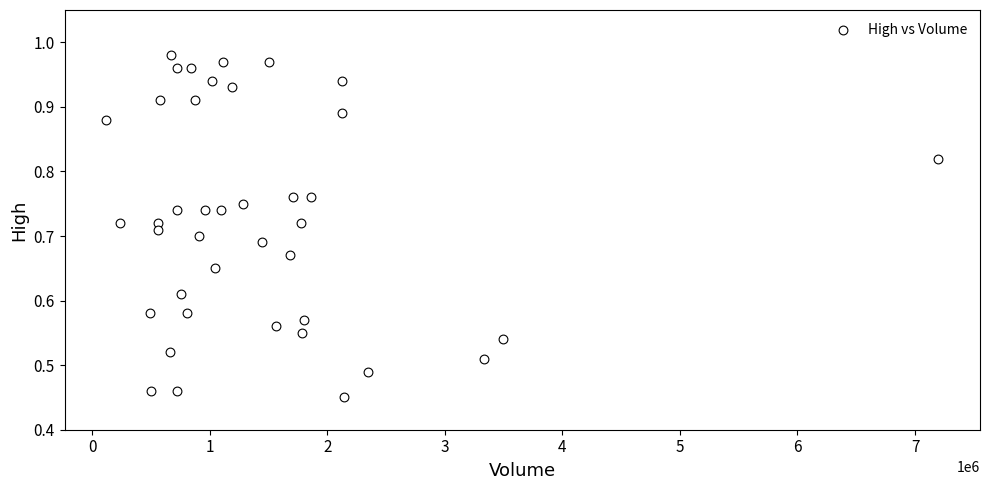

What is the range of X values (max minus min)?

7078500.0